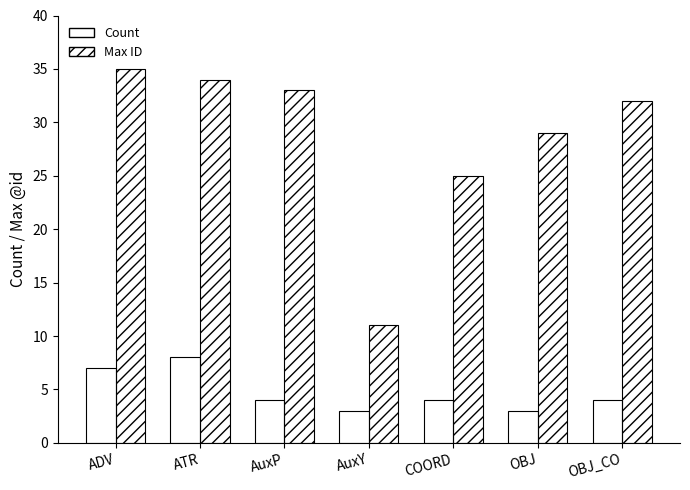

What is the total value across all series at OBJ?

32